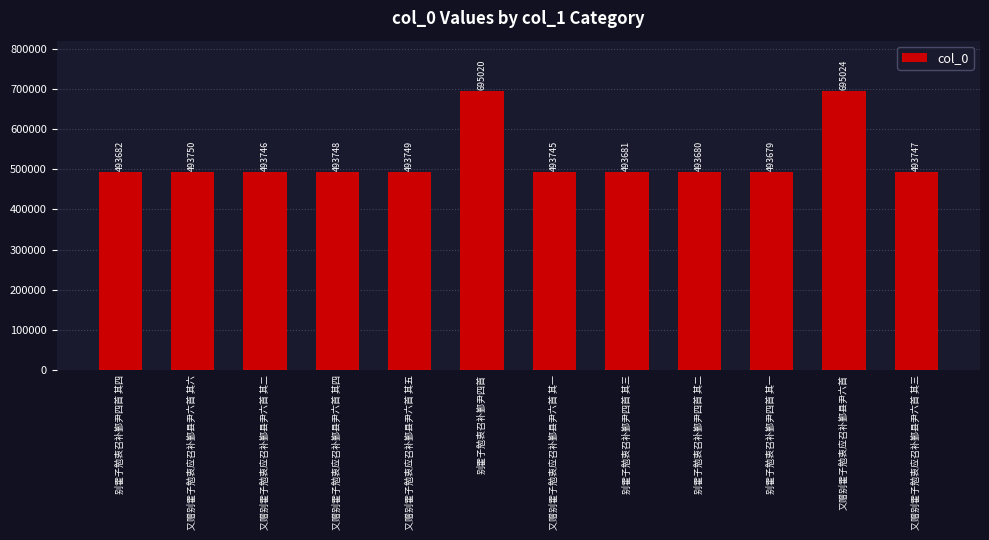

What is the difference between the maximum and minimum values?

201345